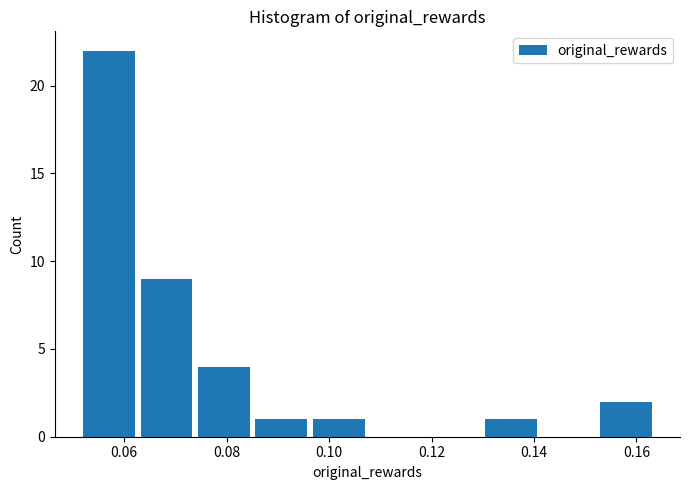

What is the height of the bar covering 0.096 to 0.108 on the x-axis? Neither the bar edges nor the heights are printed on the chart, so give them approximately, as read against the axes.

1